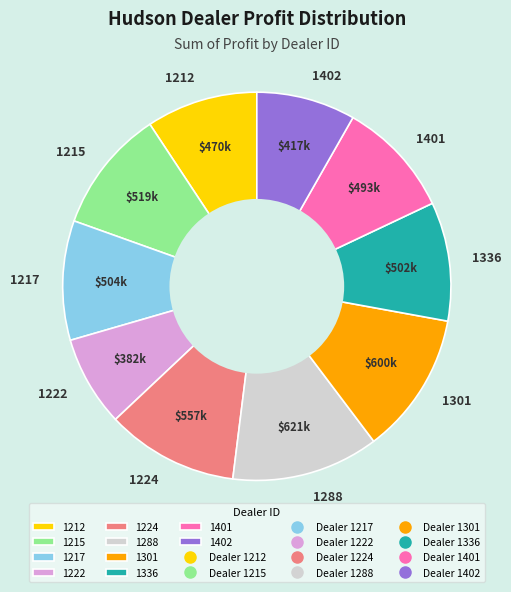

Is it true that 1401 is 10% of the pie?

True